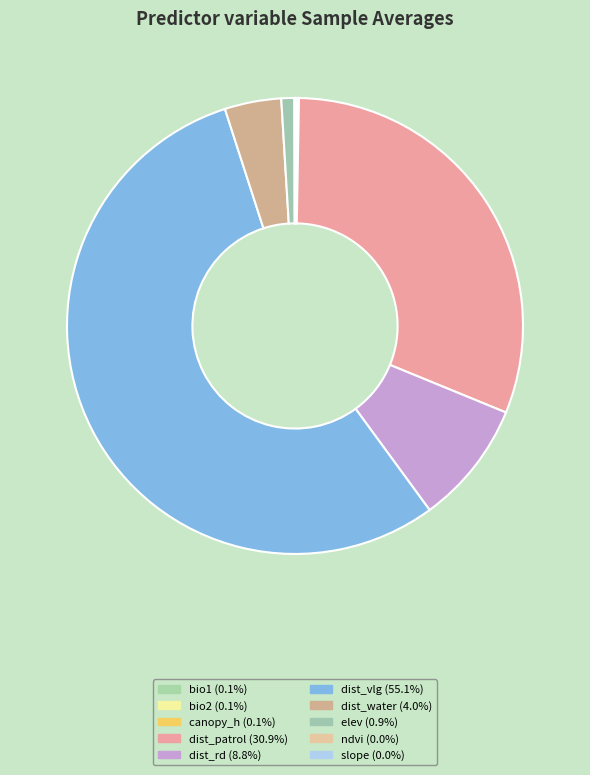

What is the change in value from dist_vlg to slope?

-15064.2